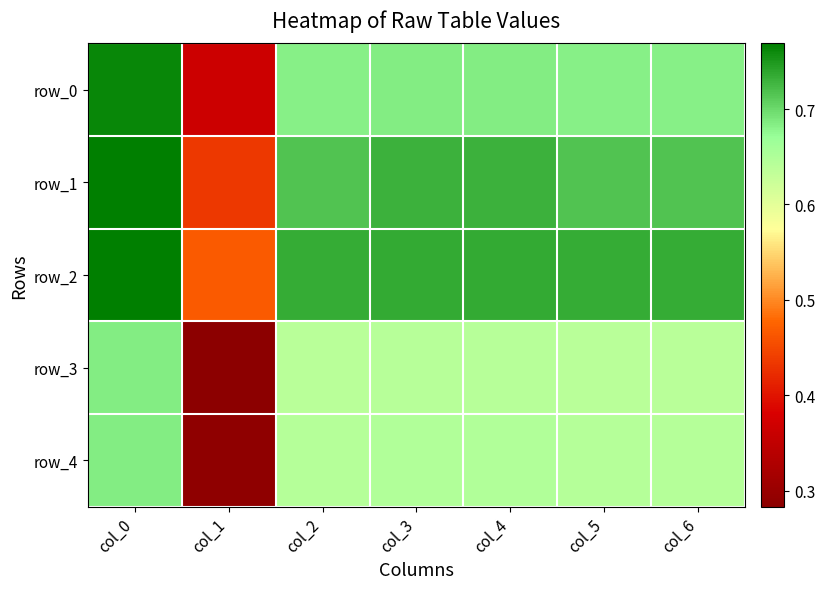

Read the row_0 value at col_4.

0.7